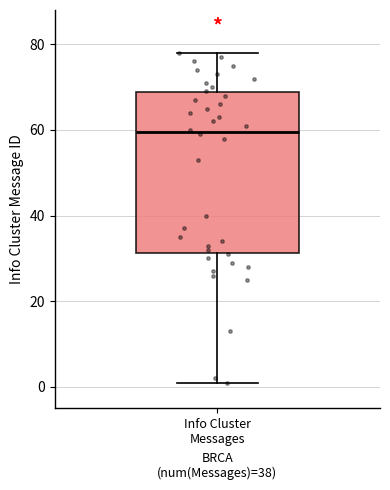

Transcribe this box plot: give where the median line is, the range the box spans, and where the two whiskers end, as read against the y-axis. The values are not printed on the chart, so give them approximately, as read against the axis.

median 60, box 32 to 68, whiskers 2 to 78